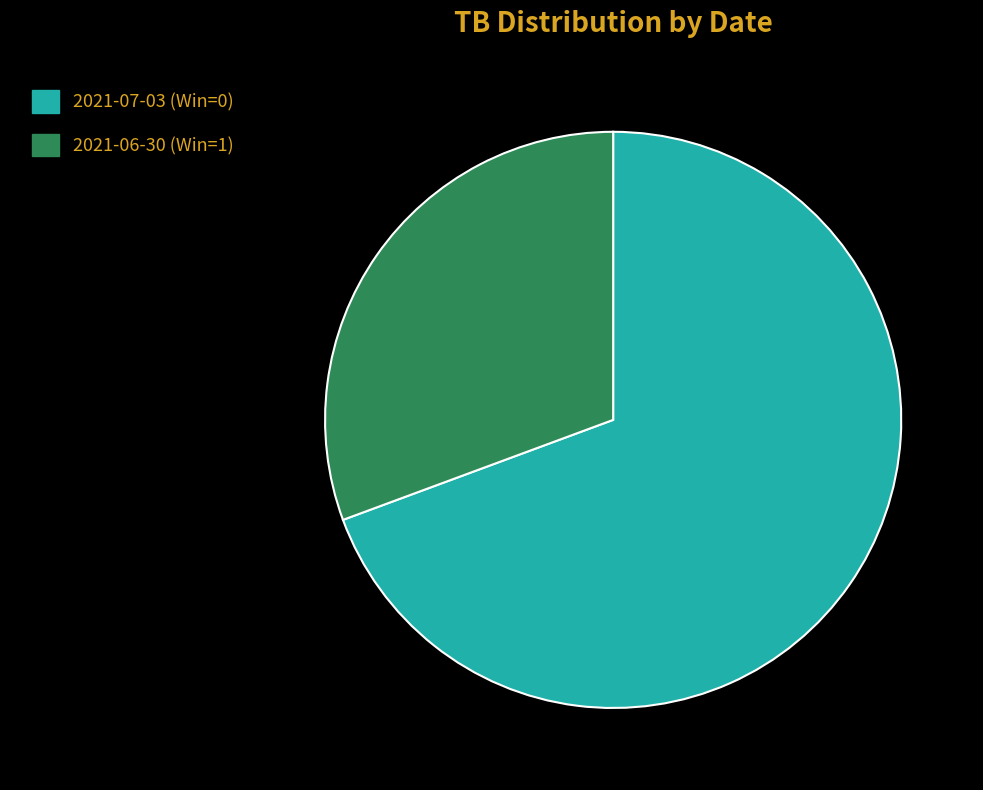

Is there any slice that represents more than half of the pie?

Yes